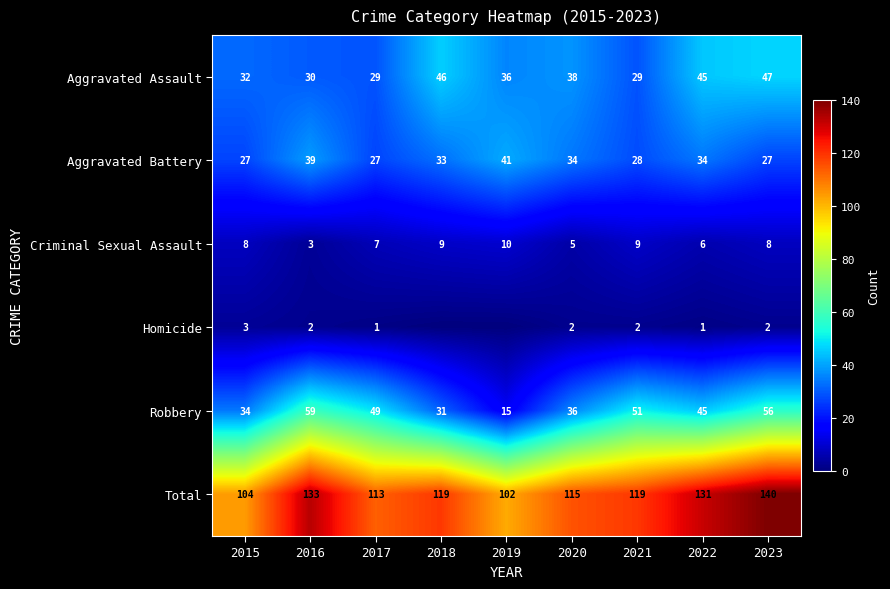

What is the highest value of the Aggravated Battery series?

41